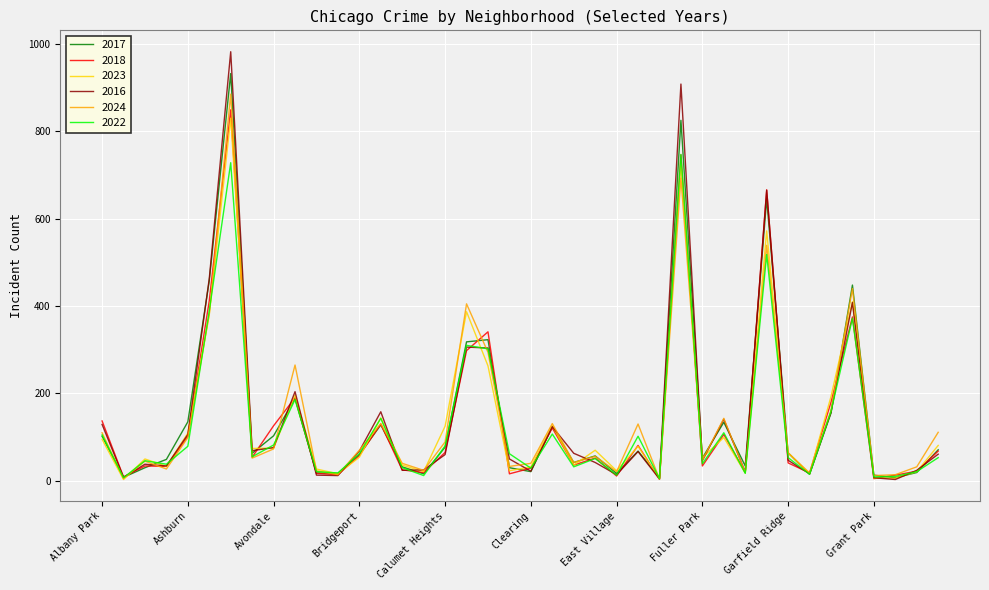

What is the highest value of the 2017 series?

932